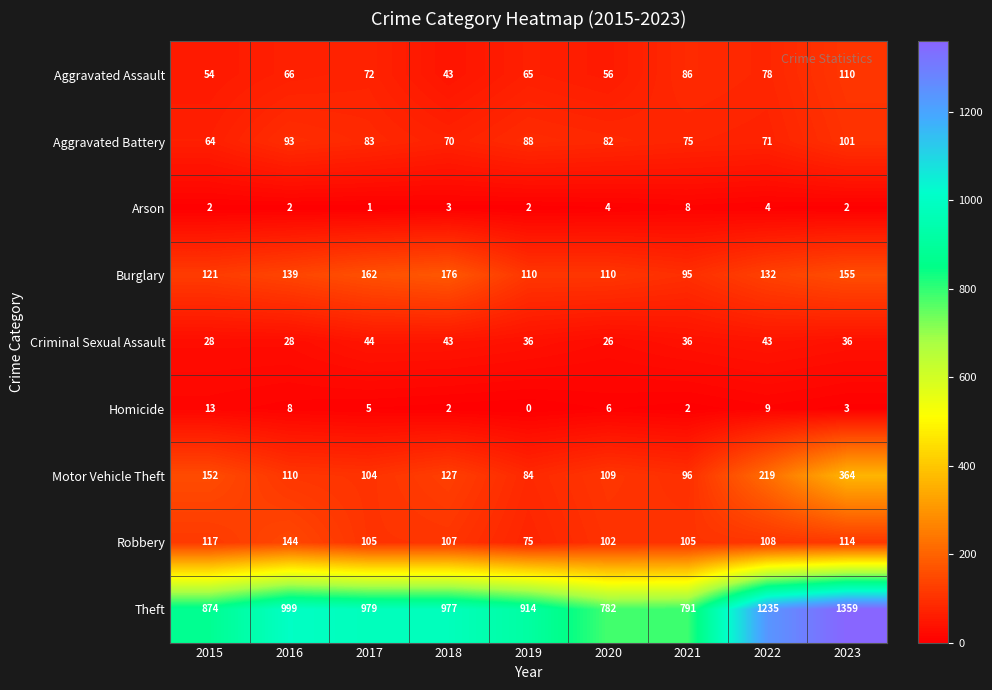

What is the sum of the Burglary values at 2023 and 2019?

265